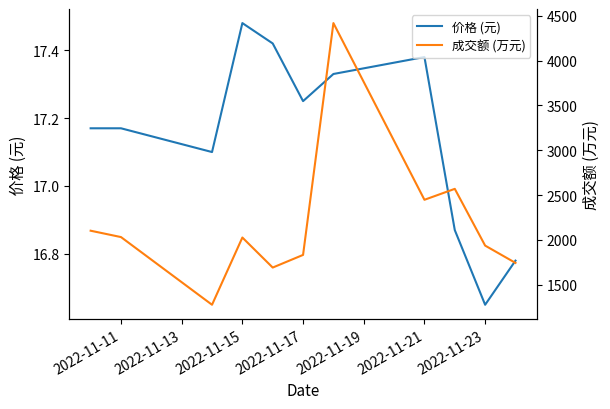

True or false: 价格 (元) and 成交额 (万元) intersect in this chart.

False